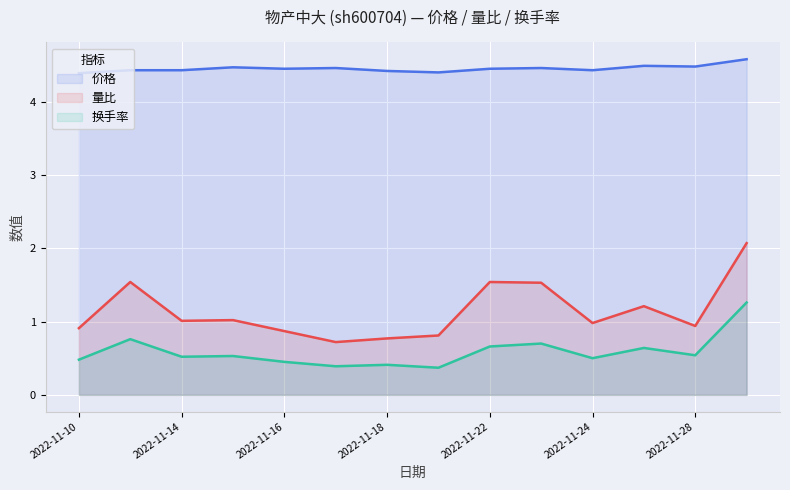

At which category does the chart reach its minimum across all series?

7